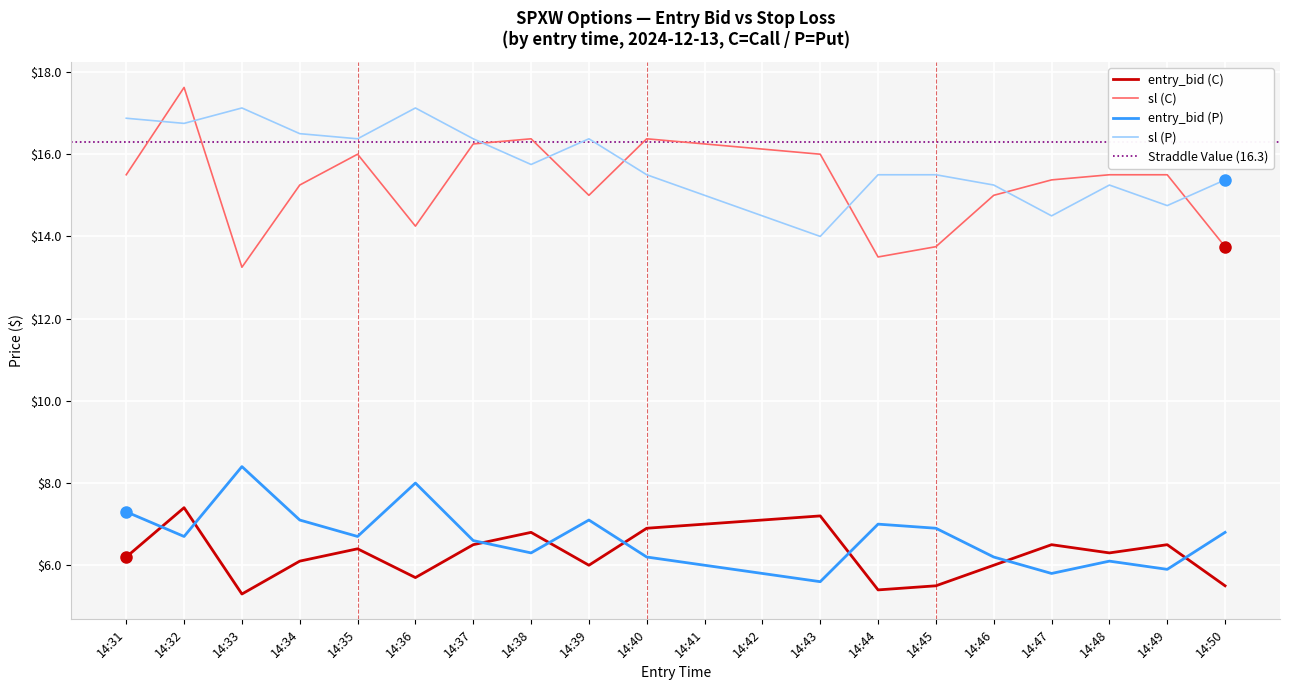

Which has a higher value, 14:40 or 14:49?

14:40